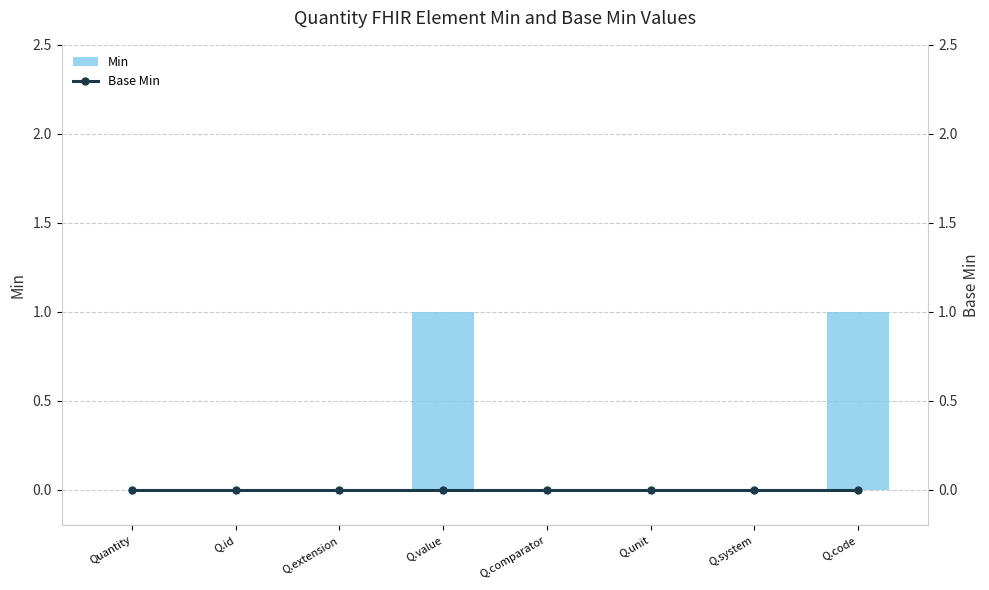

What is the label of the 5th bar from the left?

Q.comparator